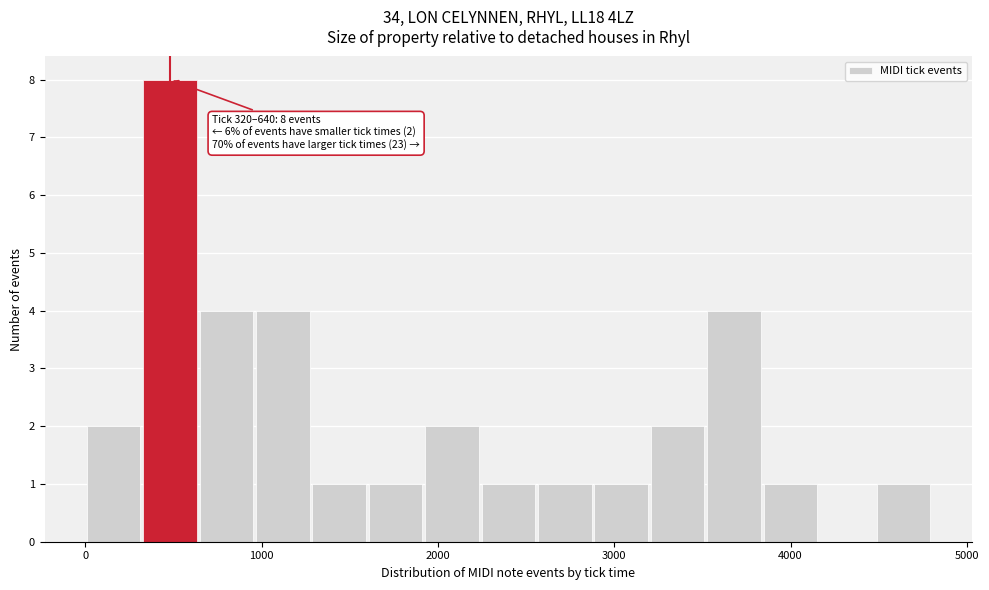

Read against the x-axis, roughly where is the centre of the tallest bar?

500